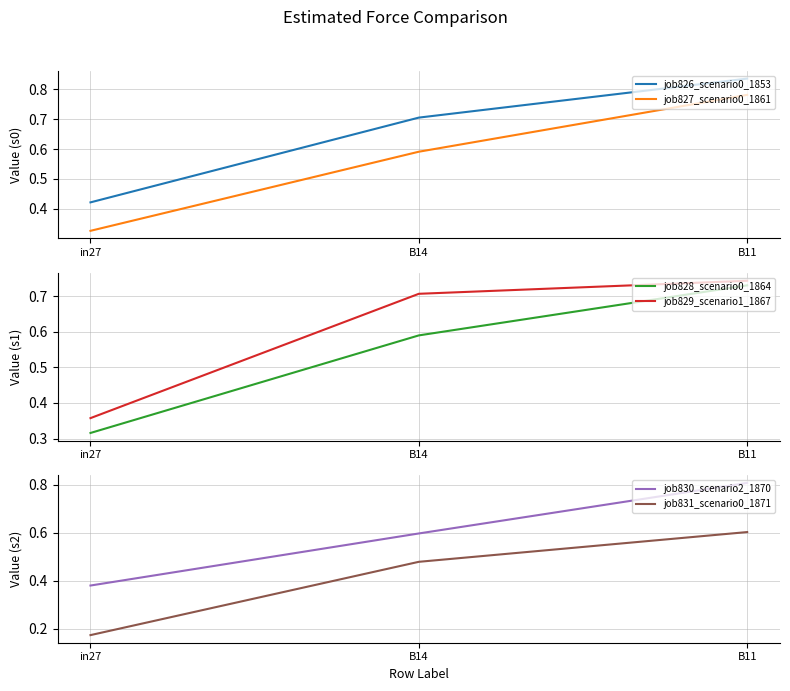

What is the difference between the maximum and minimum values in the job828_scenario0_1864 series?

0.4